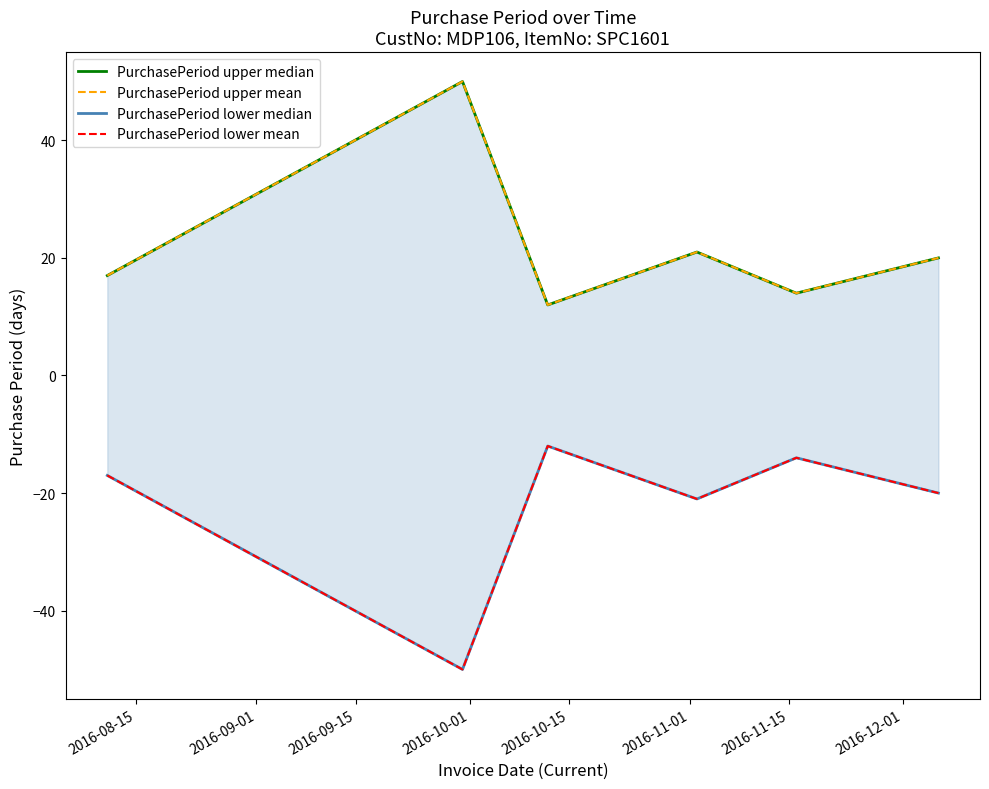

Which series has the largest total across all categories?

PurchasePeriod upper median